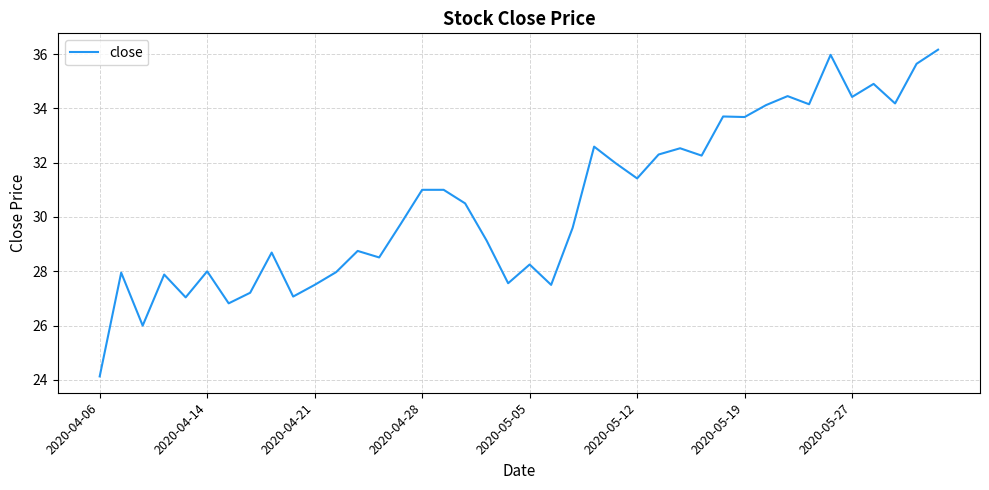

What is the difference between the maximum and minimum values?

12.0